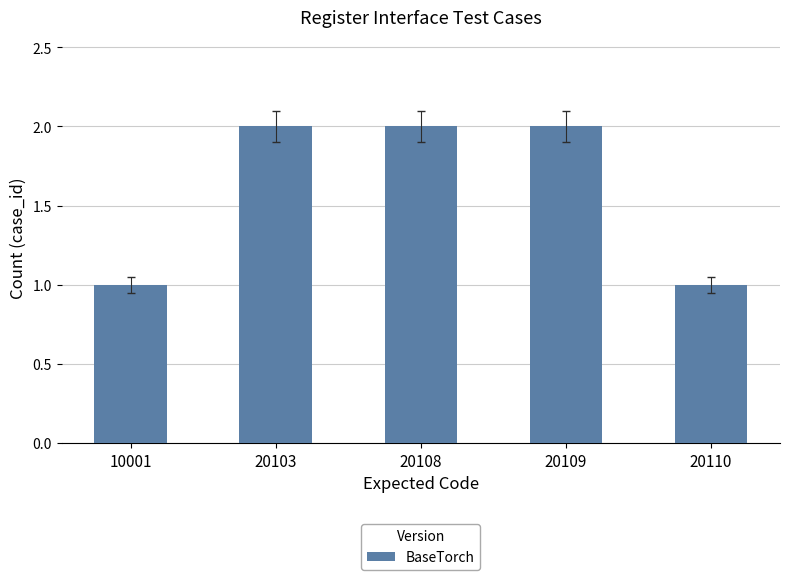

How many values are between 1 and 2?

5